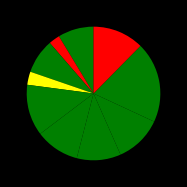

Count the number of slices in the pie.

10